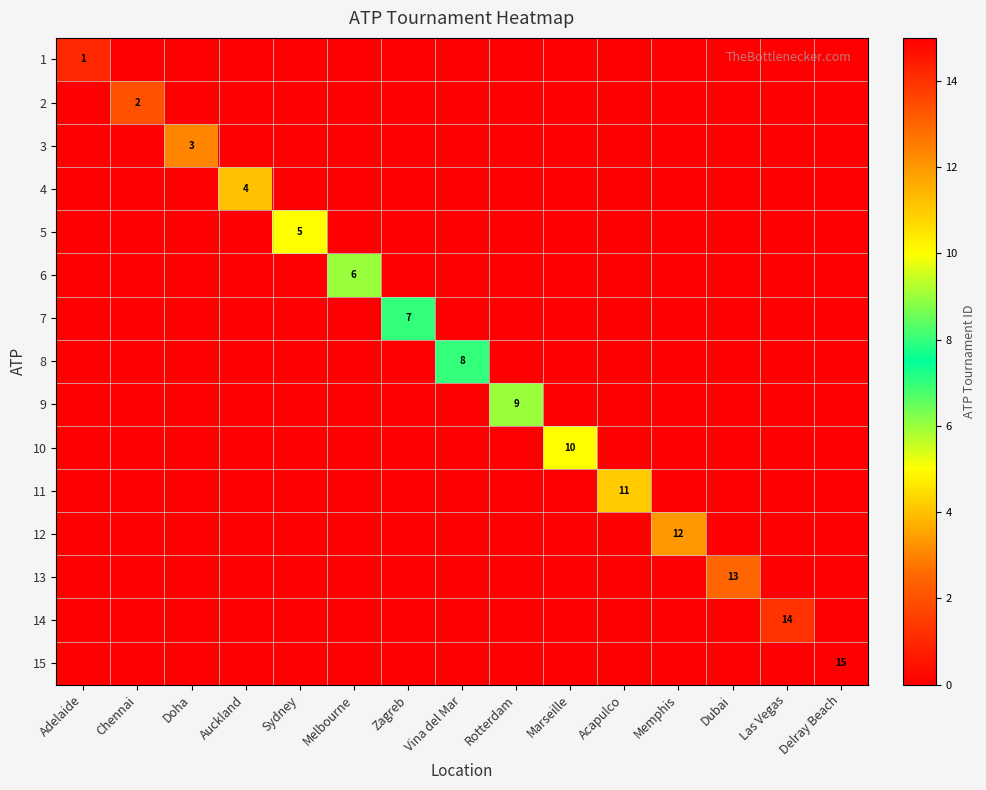

Between Sydney and Las Vegas, which is larger?

Sydney